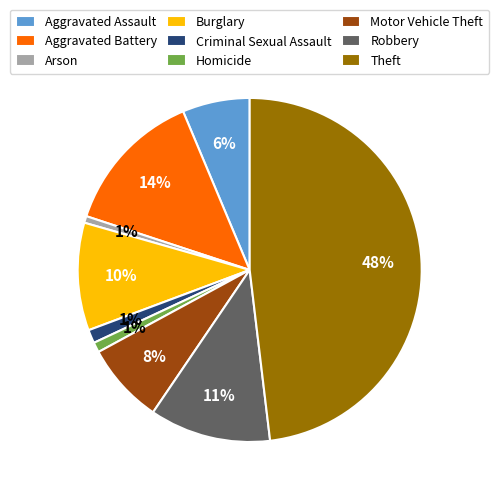

Do Theft and Aggravated Battery together represent more than half of the pie?

Yes